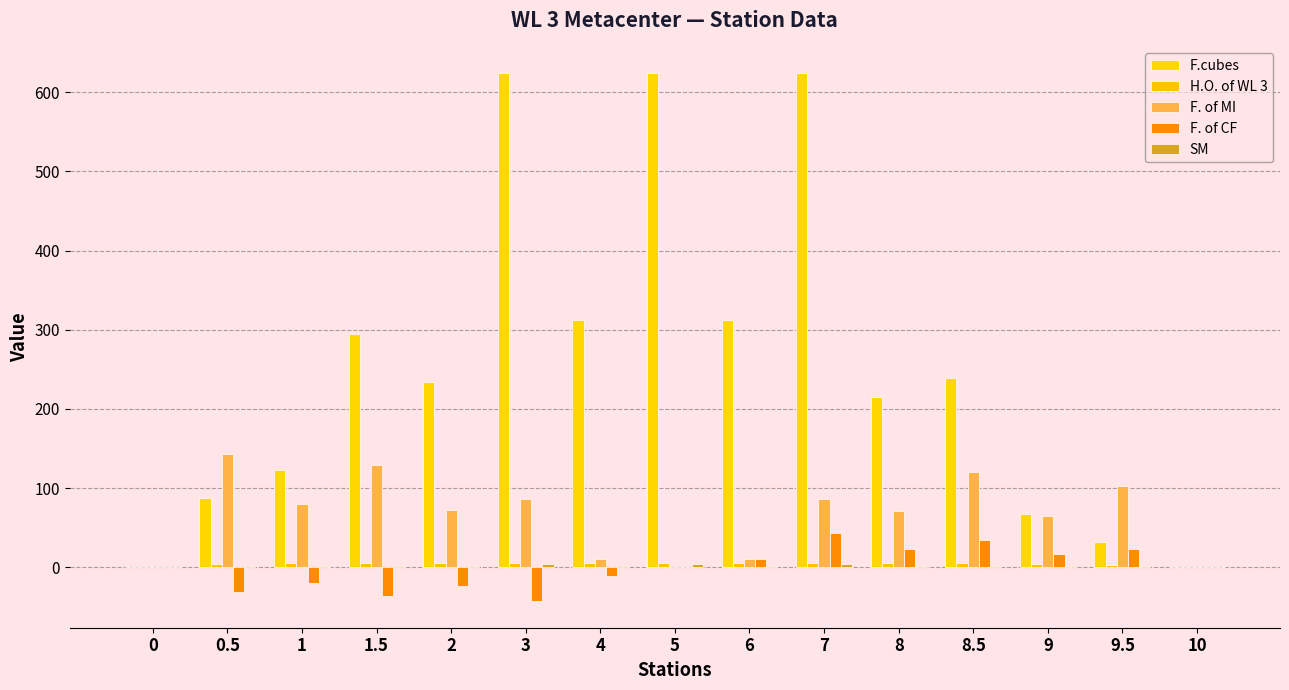

What is the difference between the highest and lowest values at 4?

323.1